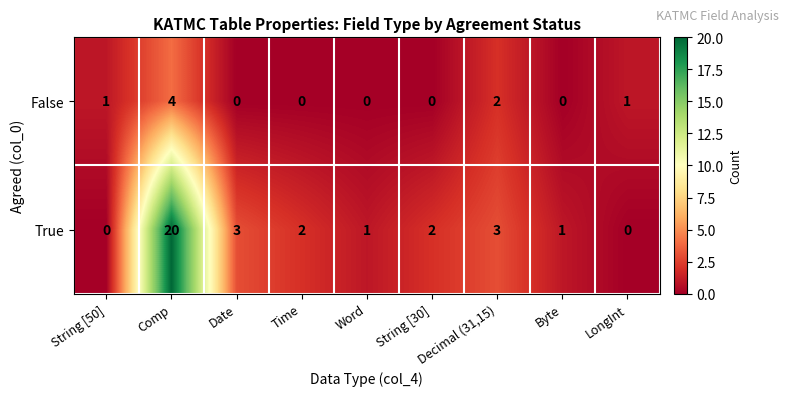

What is the maximum value shown in the chart?

20